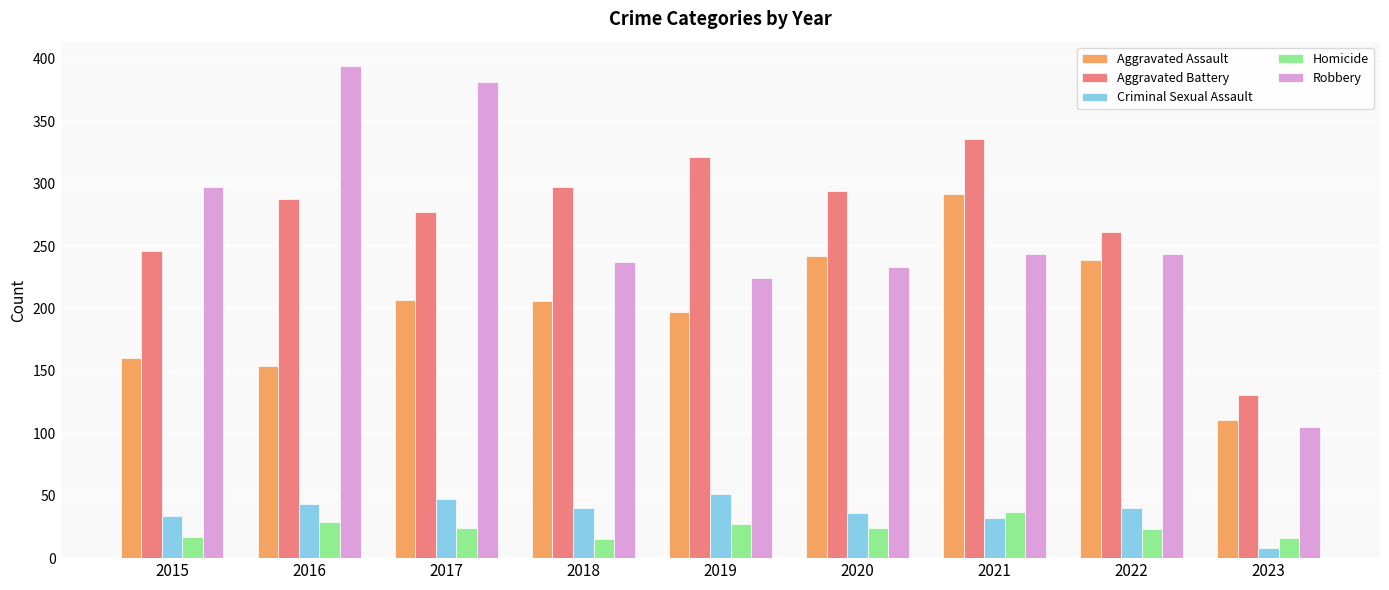

Is it true that Aggravated Battery equals 196 at 2019?

False